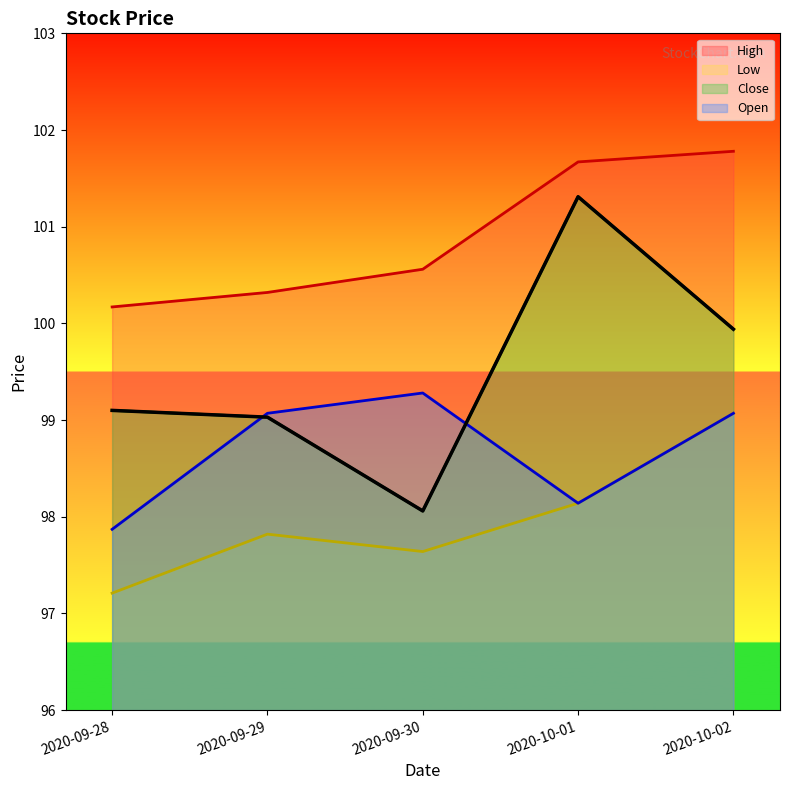

What is the label of the 1st point from the left?

2020-09-28